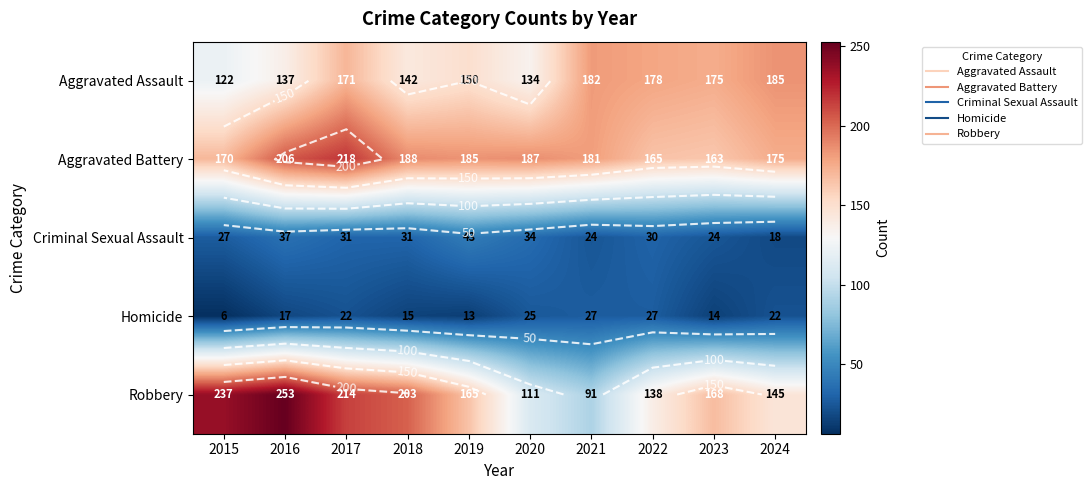

Is the value of Aggravated Battery at 2018 greater than the value of Aggravated Assault at 2018?

Yes